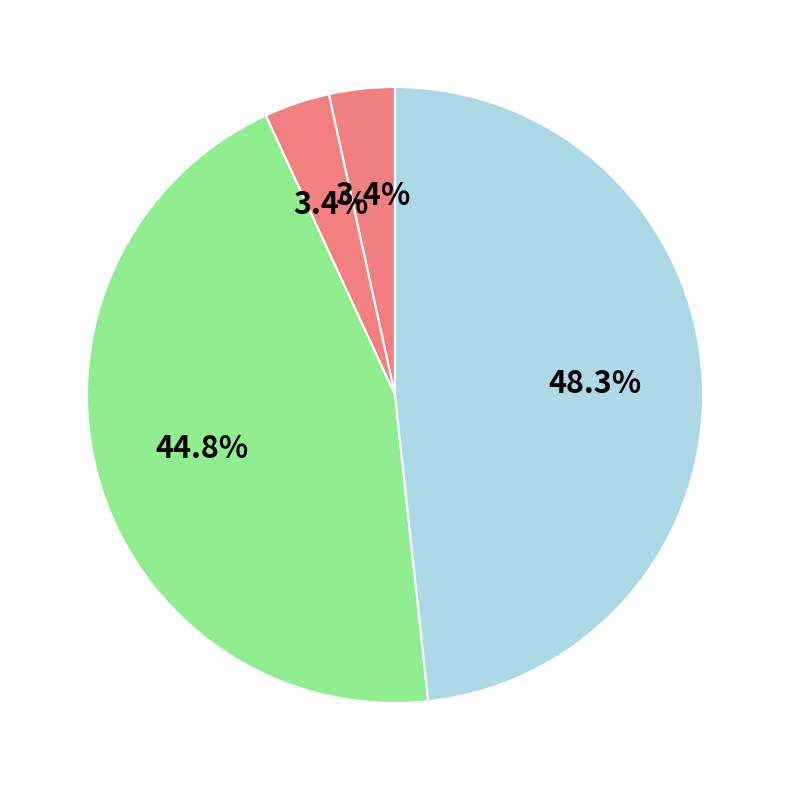

Is there a majority slice in this chart?

No